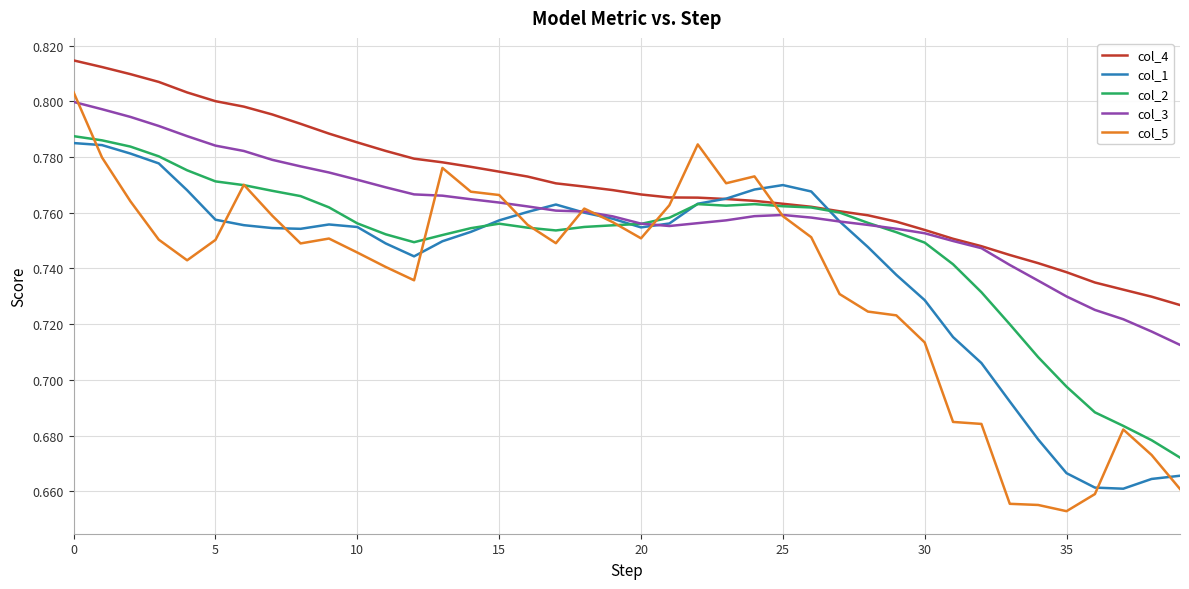

In col_1, how many points are higher than both neighbors (excluding endpoints)?

3